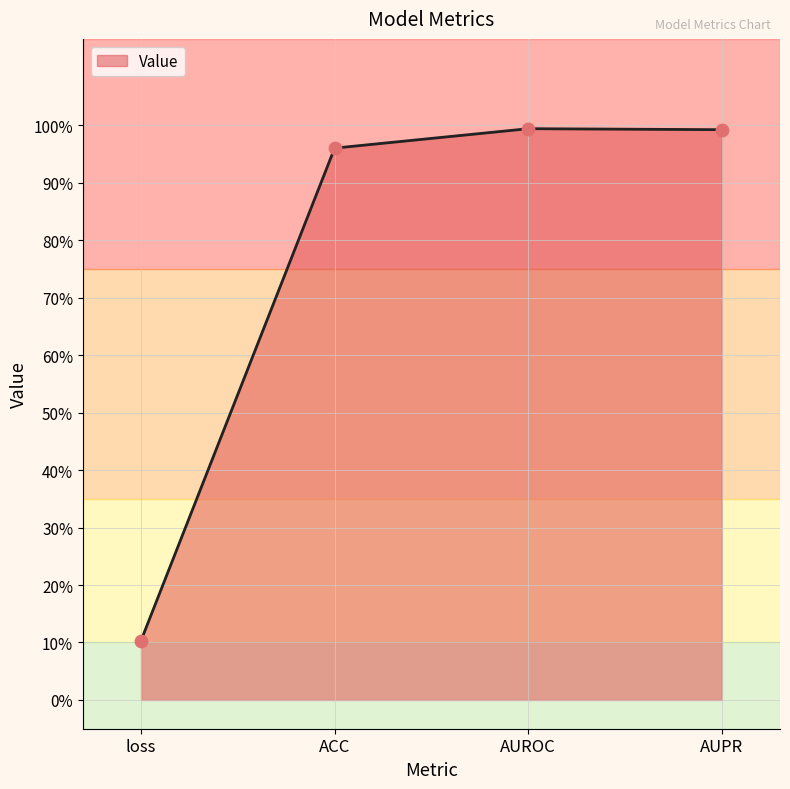

What is the change in value from loss to AUROC?

+0.9